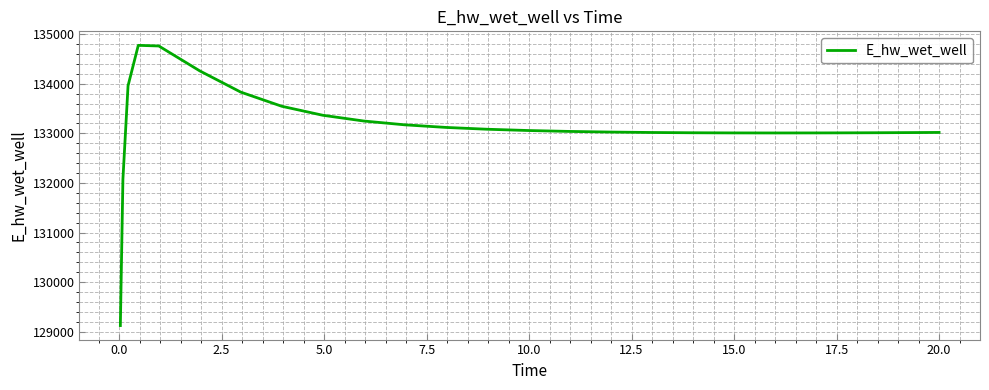

What is the greatest value displayed?

134774.1